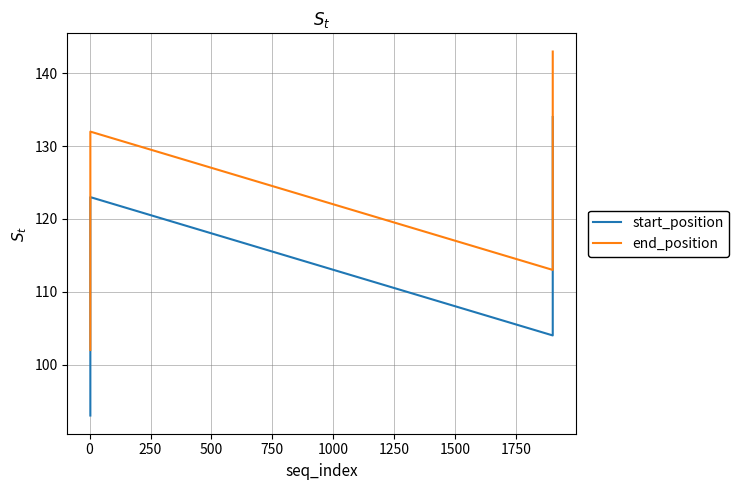

What are all the series names shown in the legend?

start_position, end_position